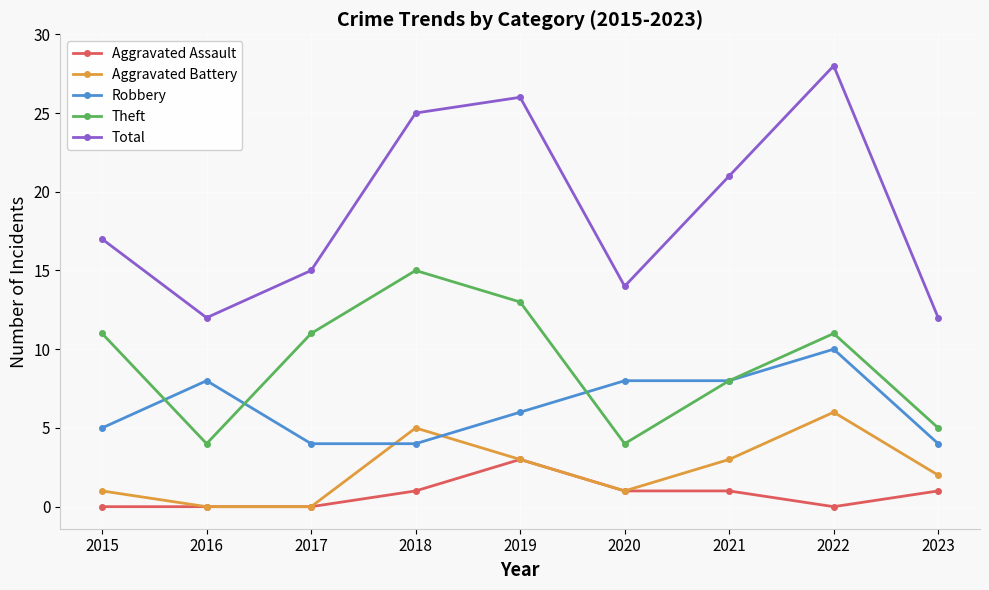

Reading left to right, transcribe all the data shown in this chart.

Aggravated Assault: 2015=0	2016=0	2017=0	2018=1	2019=3	2020=1	2021=1	2022=0	2023=1
Aggravated Battery: 2015=1	2016=0	2017=0	2018=5	2019=3	2020=1	2021=3	2022=6	2023=2
Robbery: 2015=5	2016=8	2017=4	2018=4	2019=6	2020=8	2021=8	2022=10	2023=4
Theft: 2015=11	2016=4	2017=11	2018=15	2019=13	2020=4	2021=8	2022=11	2023=5
Total: 2015=17	2016=12	2017=15	2018=25	2019=26	2020=14	2021=21	2022=28	2023=12